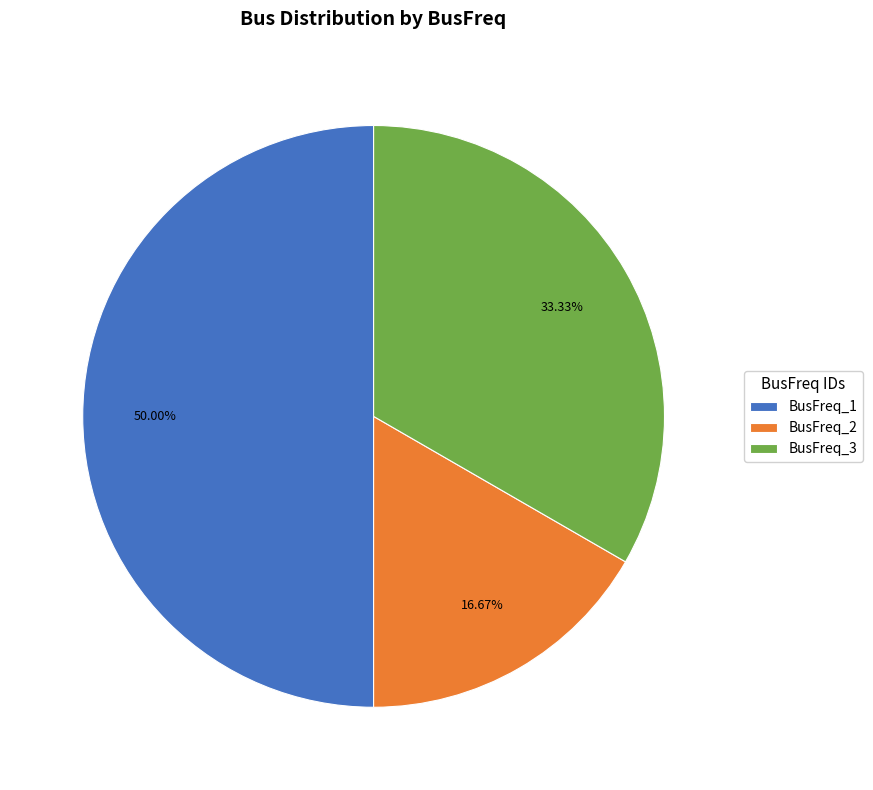

Which slice is the smallest?

BusFreq_2